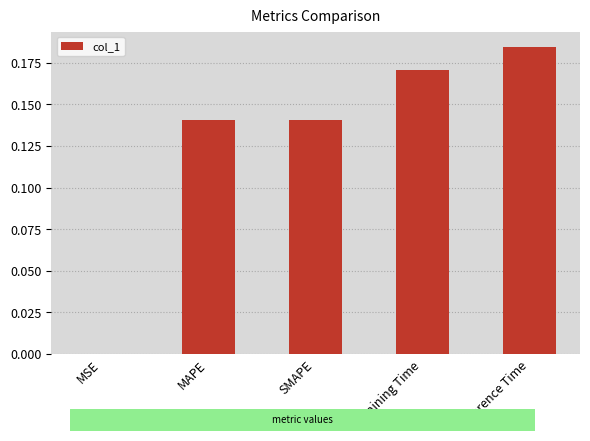

Where is the data nearest to the value 0?

MSE